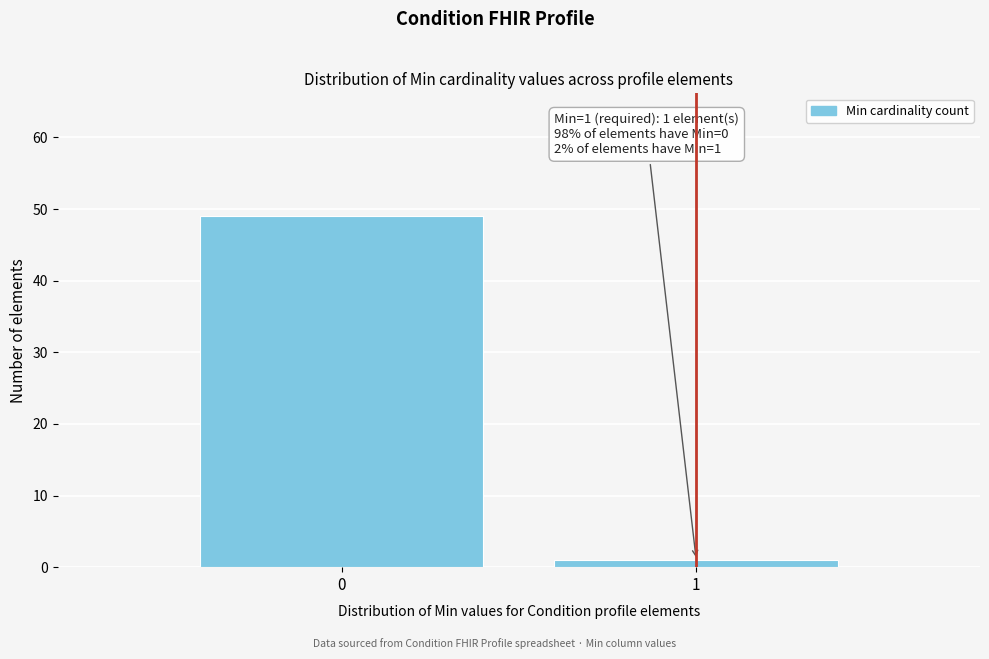

Reading left to right, transcribe all the data shown in this chart.

49	1